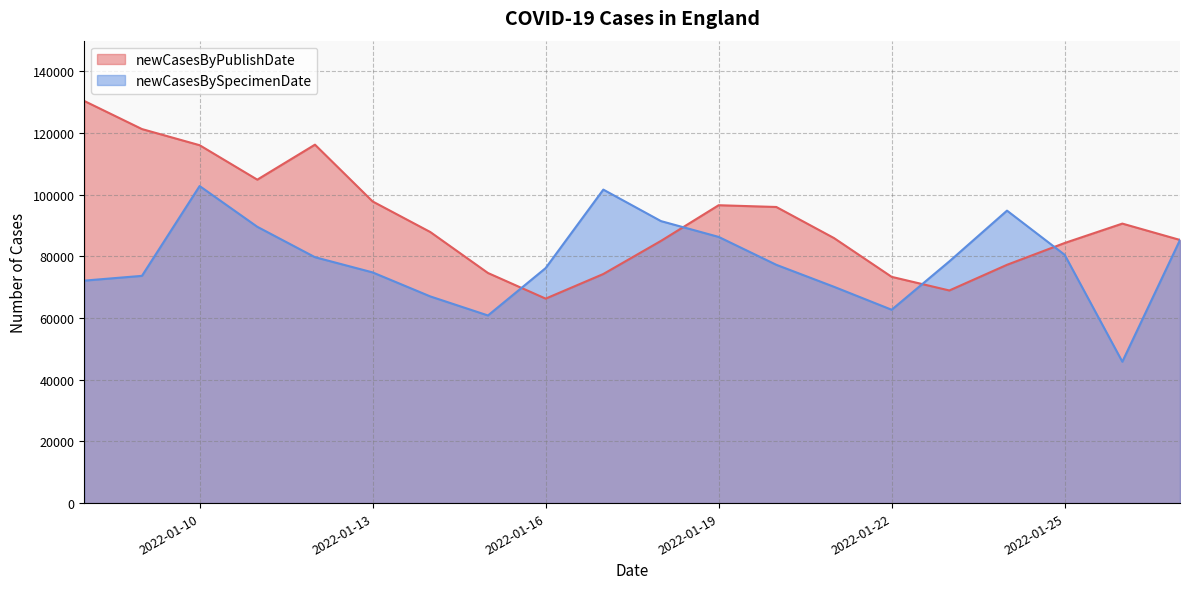

Rank the categories by newCasesByPublishDate value from lowest to highest.

2022-01-16, 2022-01-23, 2022-01-22, 2022-01-17, 2022-01-15, 2022-01-24, 2022-01-25, 2022-01-18, 2022-01-27, 2022-01-21, 2022-01-14, 2022-01-26, 2022-01-20, 2022-01-19, 2022-01-13, 2022-01-11, 2022-01-10, 2022-01-12, 2022-01-09, 2022-01-08